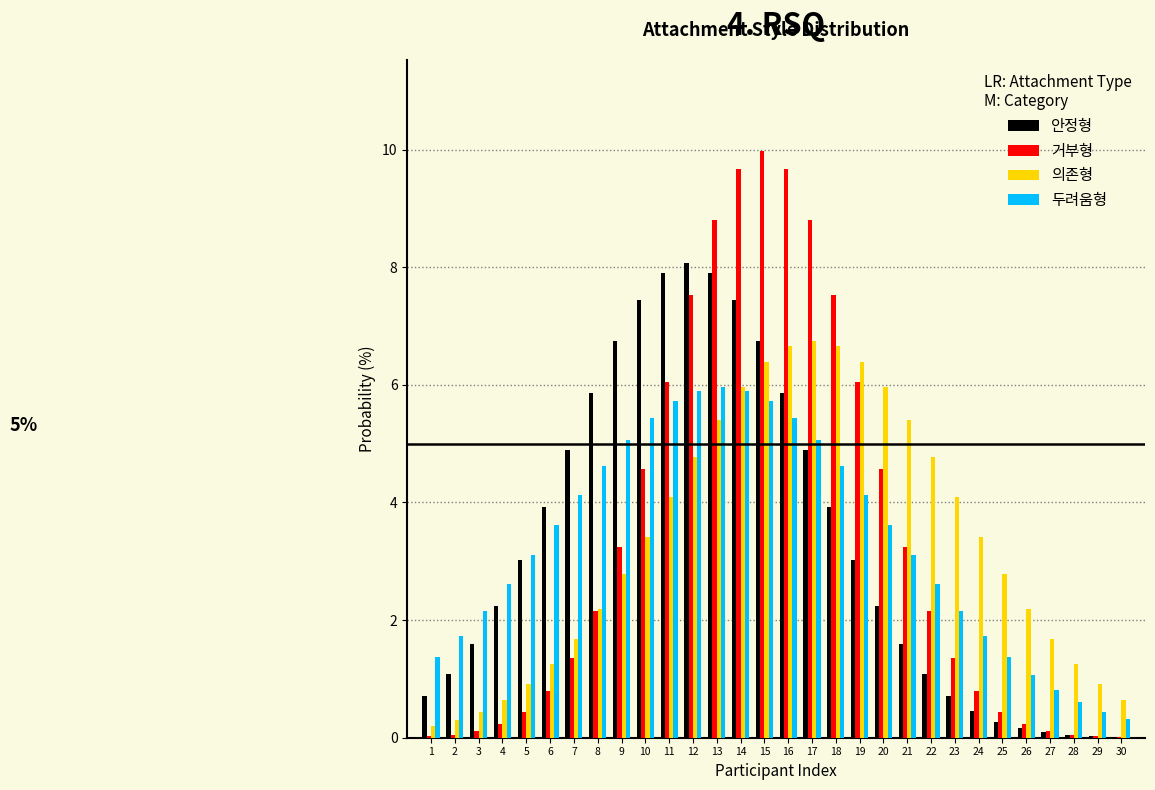

Is the value of 거부형 at 28 greater than the value of 의존형 at 20?

No